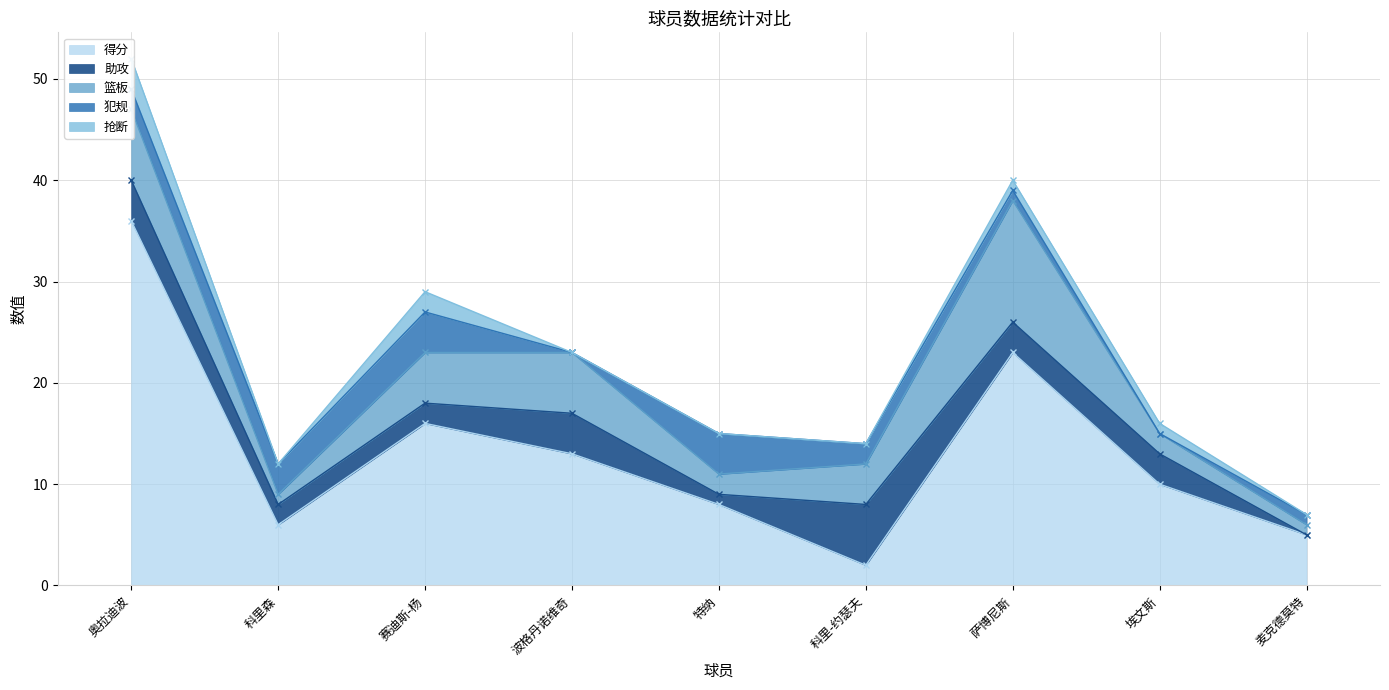

What are all the series names shown in the legend?

得分, 助攻, 篮板, 犯规, 抢断